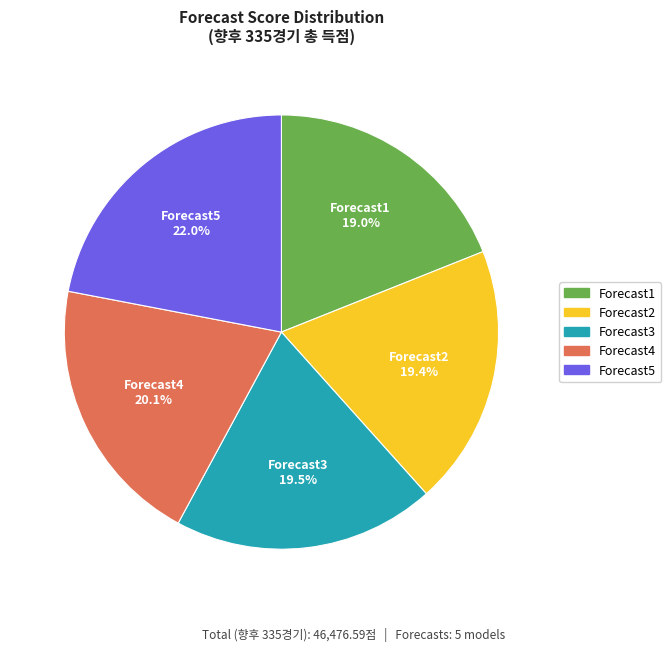

How many segments does this pie chart have?

5